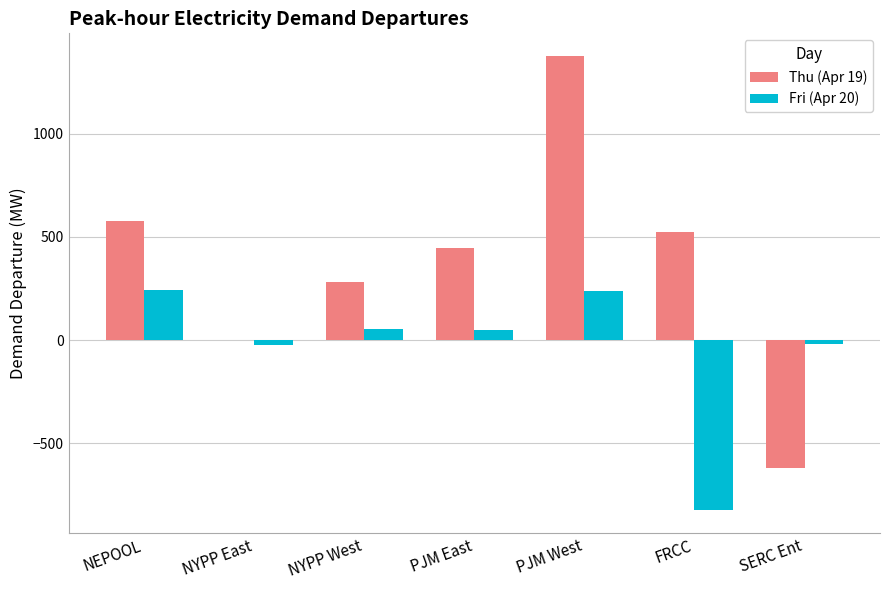

Which series has the largest total across all categories?

Thu (Apr 19)